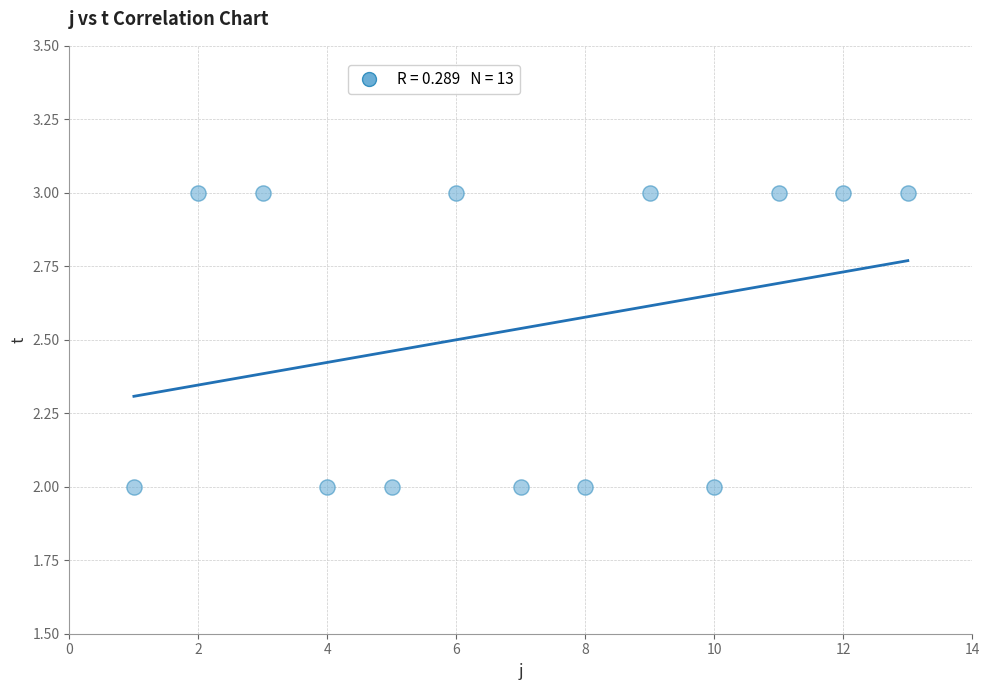

List the coordinates of all points as (Y, X) pairs, reading left to right.

(2, 1)  (3, 2)  (3, 3)  (2, 4)  (2, 5)  (3, 6)  (2, 7)  (2, 8)  (3, 9)  (2, 10)  (3, 11)  (3, 12)  (3, 13)